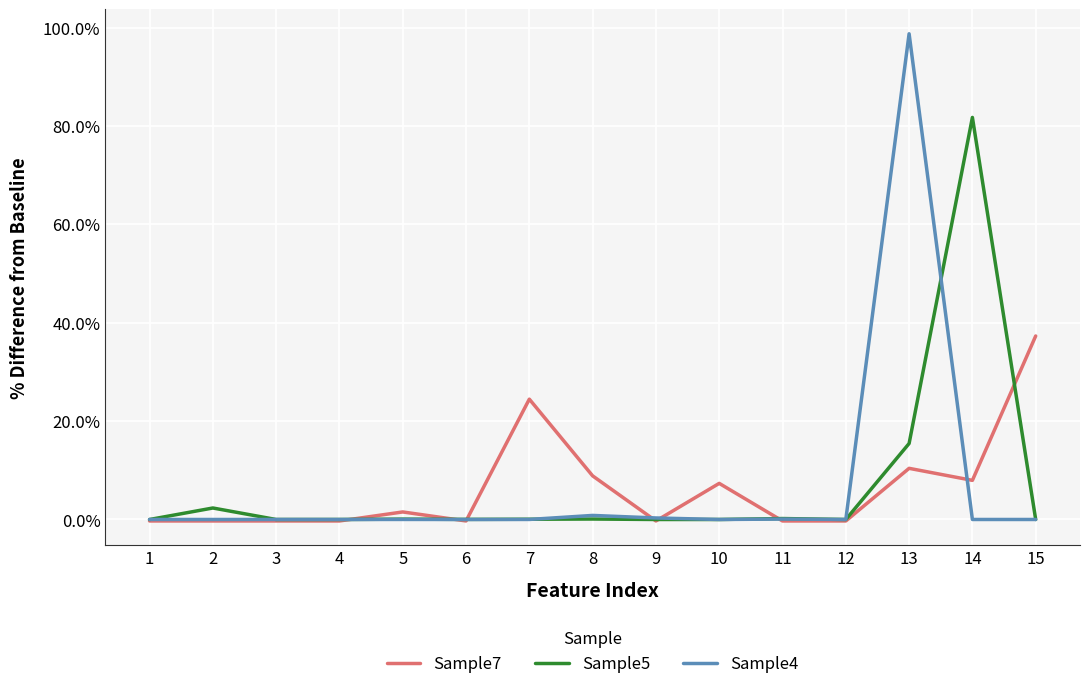

What is the minimum value shown in the chart?

-0.3